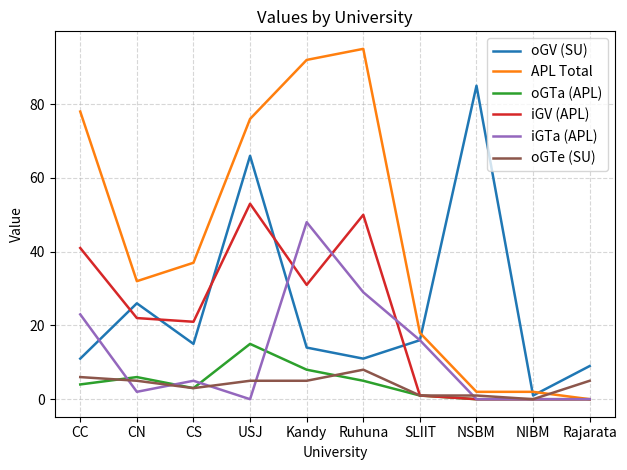

Between CC and NIBM, which series saw the biggest shift?

APL Total